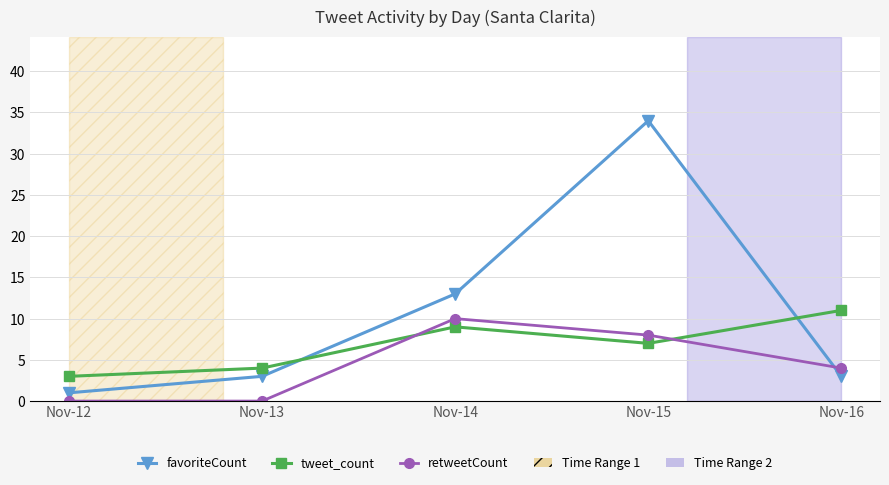

What is the total value across all series at Nov-12?

4